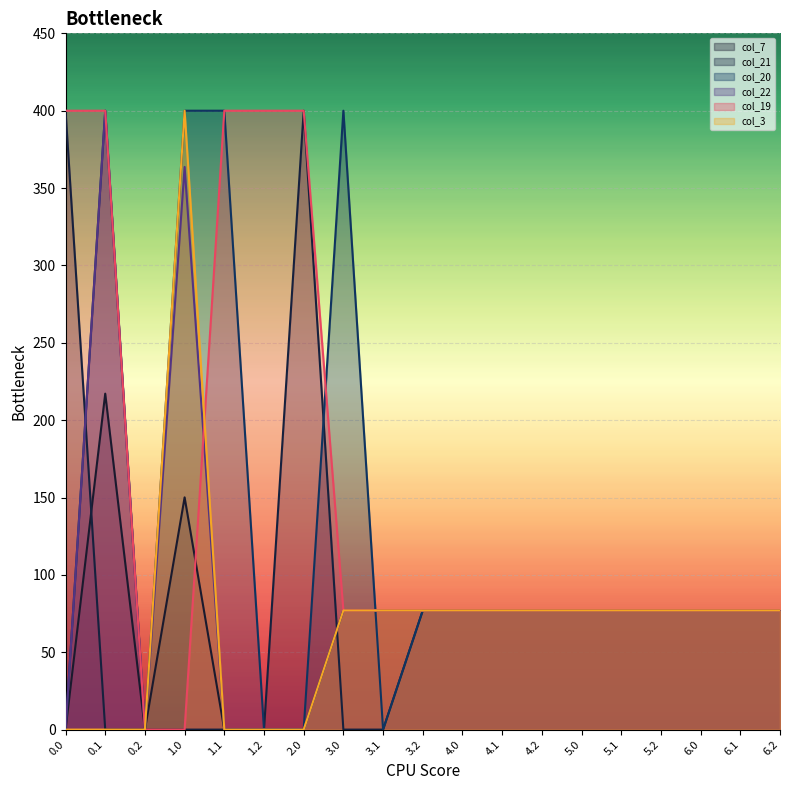

How many data points in col_19 are less than 77?

2